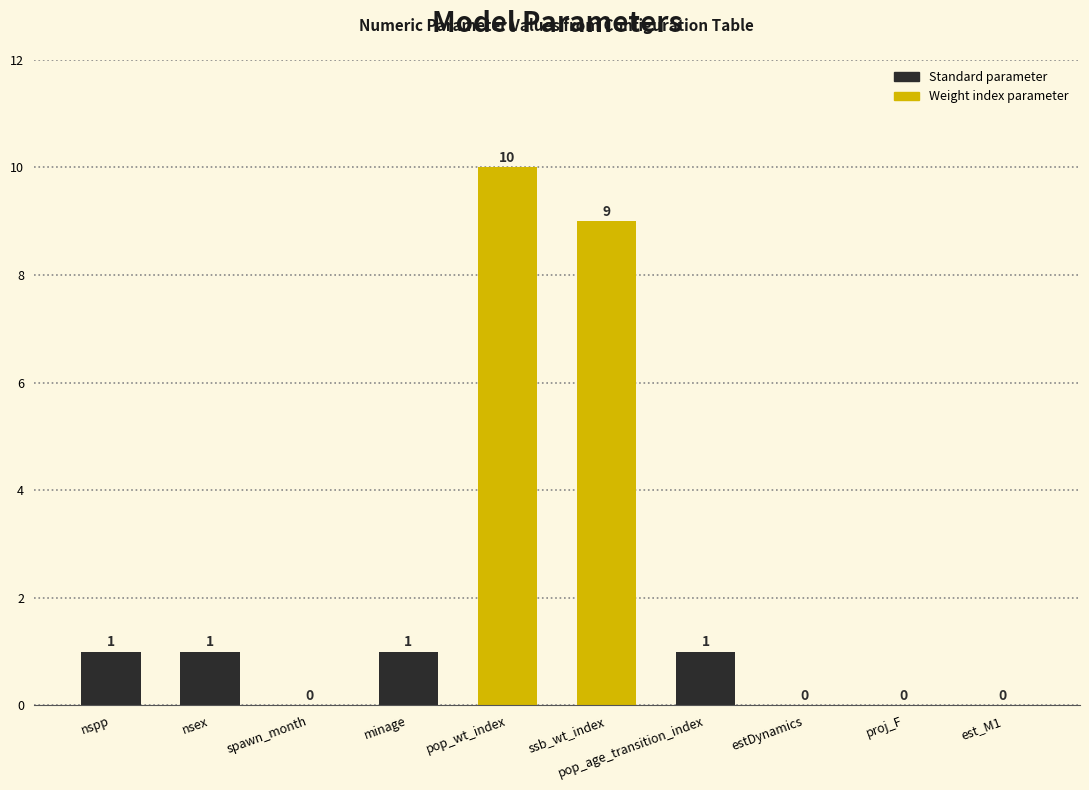

What is the sum of all values?

23